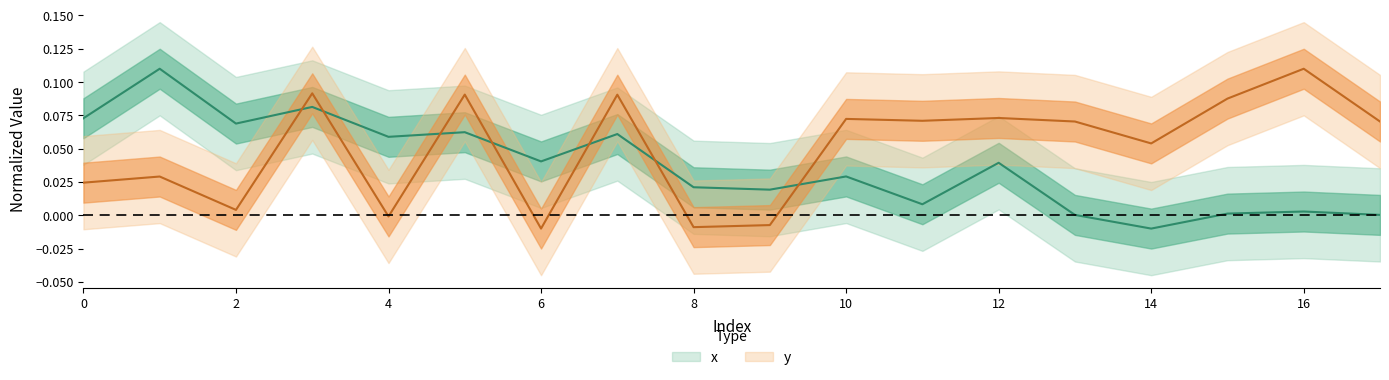

What is the sum of the y values at 3 and 2?

0.1